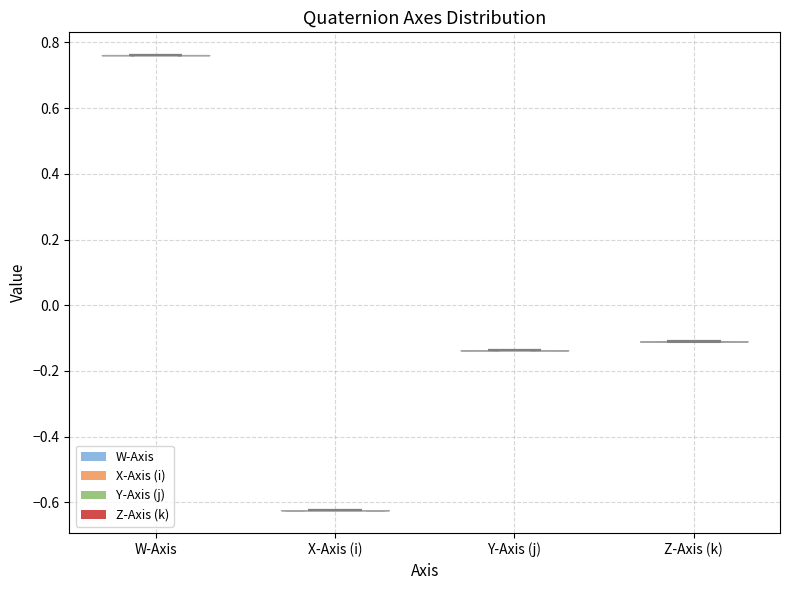

Reading left to right, read every violin against the y-axis: where its median line is, and the lowest and highest points it reaches. The values are not printed on the chart, so give them approximately, as read against the axis.

W-Axis: median line 0.76, lowest point 0.76, highest point 0.76
X-Axis (i): median line -0.62, lowest point -0.62, highest point -0.62
Y-Axis (j): median line -0.14, lowest point -0.14, highest point -0.14
Z-Axis (k): median line -0.12, lowest point -0.12, highest point -0.10